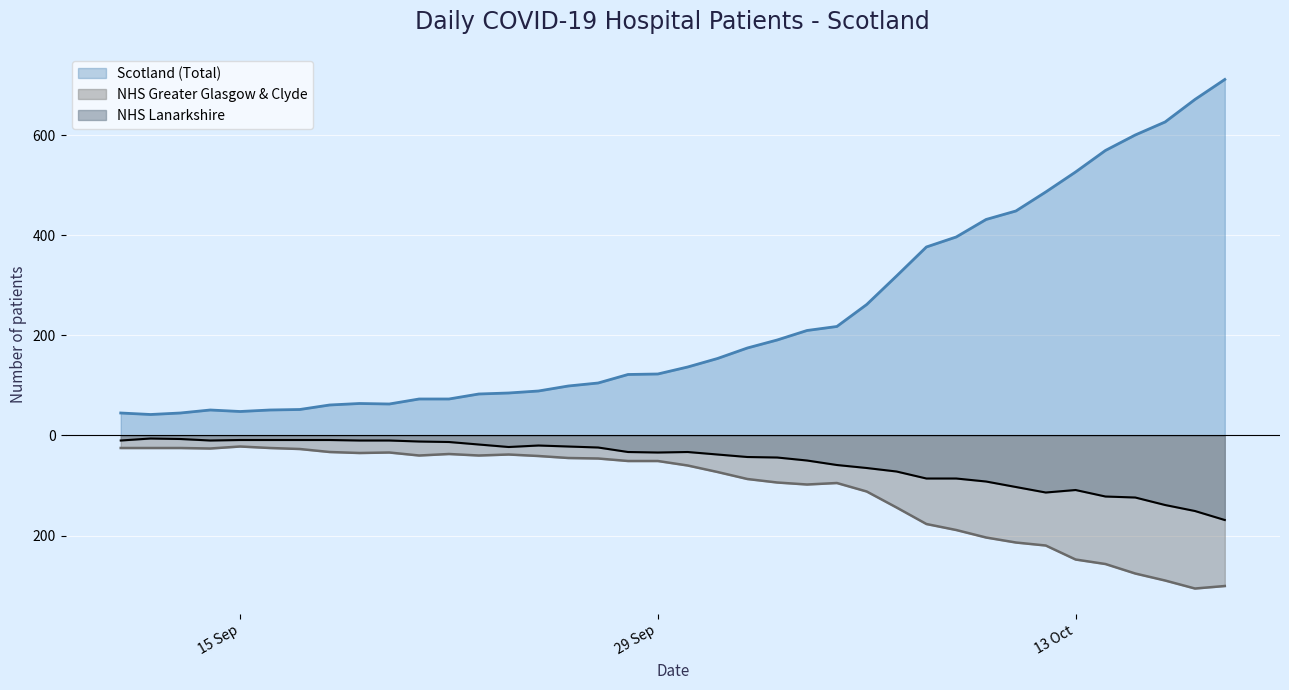

What is the maximum value for NHS Lanarkshire?

-6